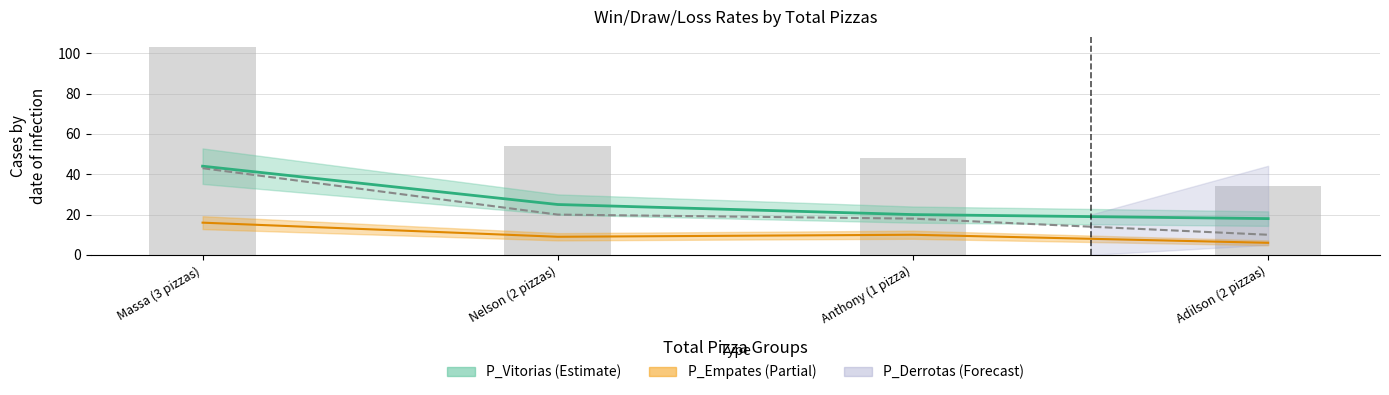

Which category has the lowest value in the Total_Partidas series?

Adilson (2 pizzas)